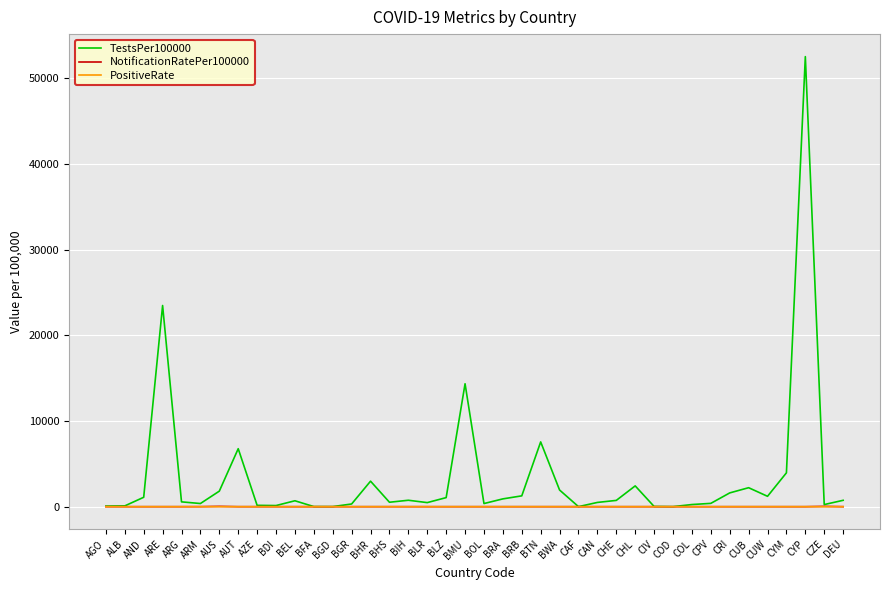

What is the maximum value for NotificationRatePer100000?

38.3